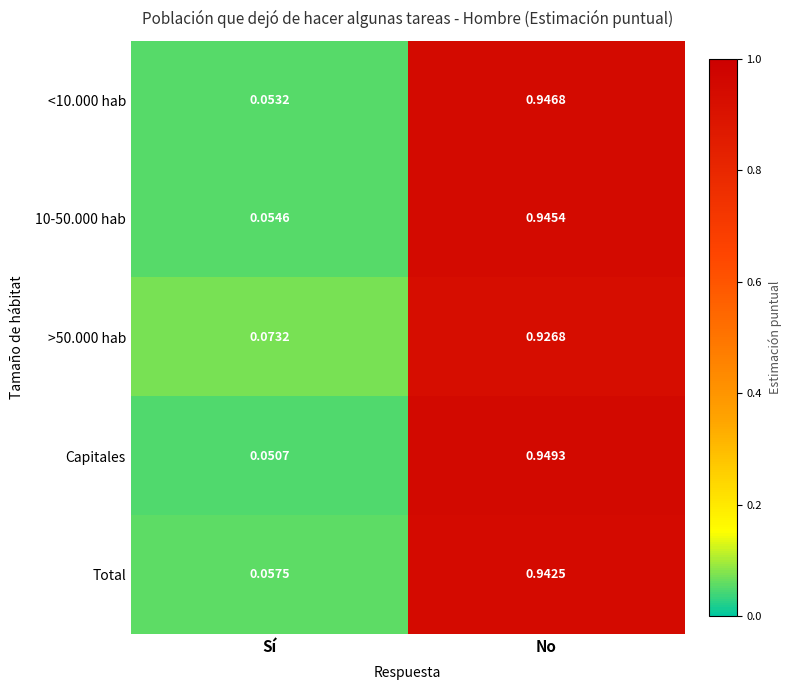

Which category has the highest value in the Total series?

No